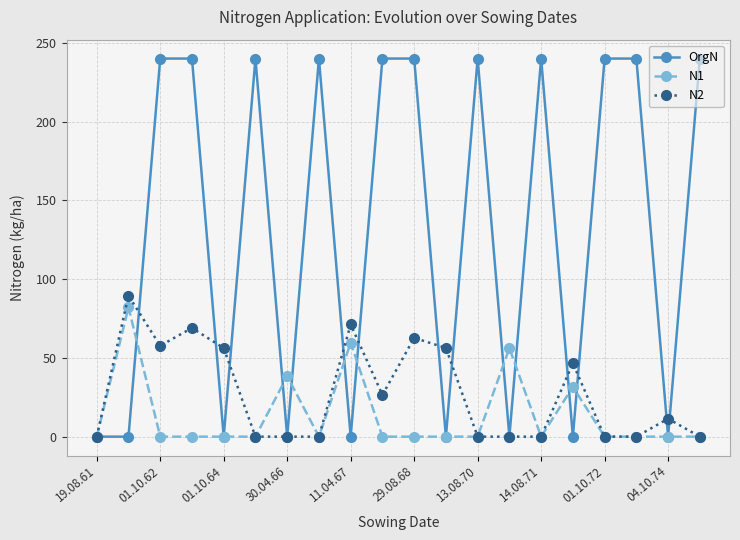

True or false: N1 has more than 2 points higher than both neighbors.

True